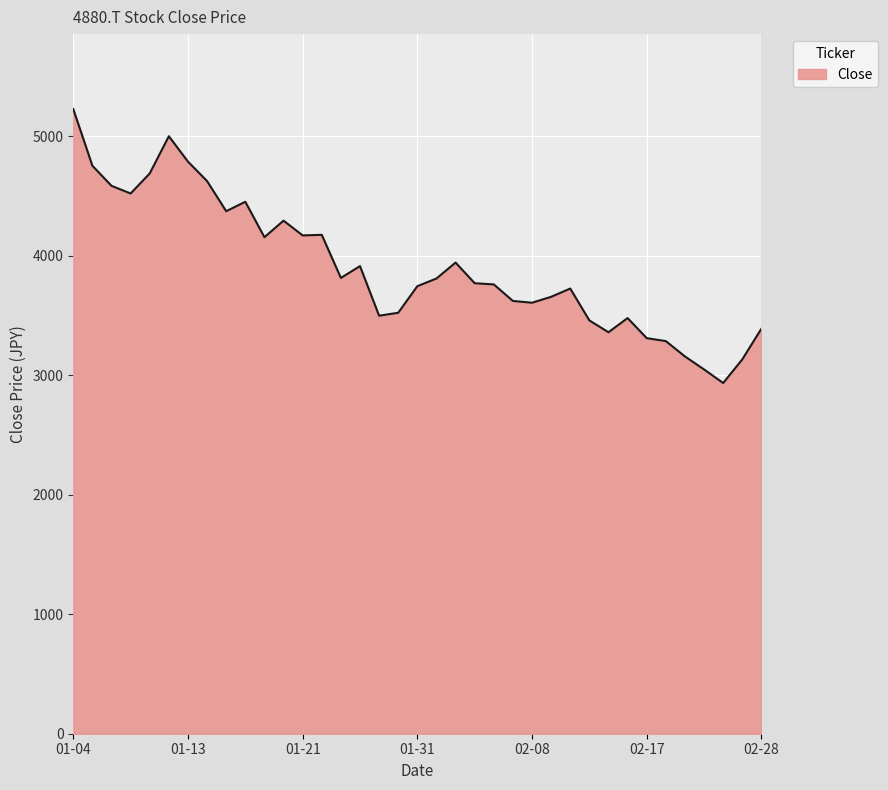

How many values are below 3770?

18